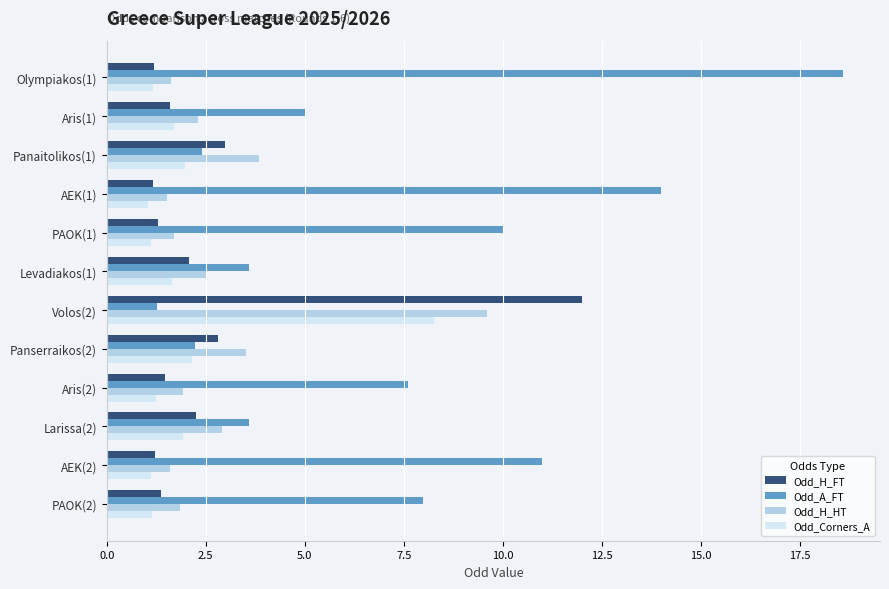

What is the total value across all series at Aris(1)?

10.6